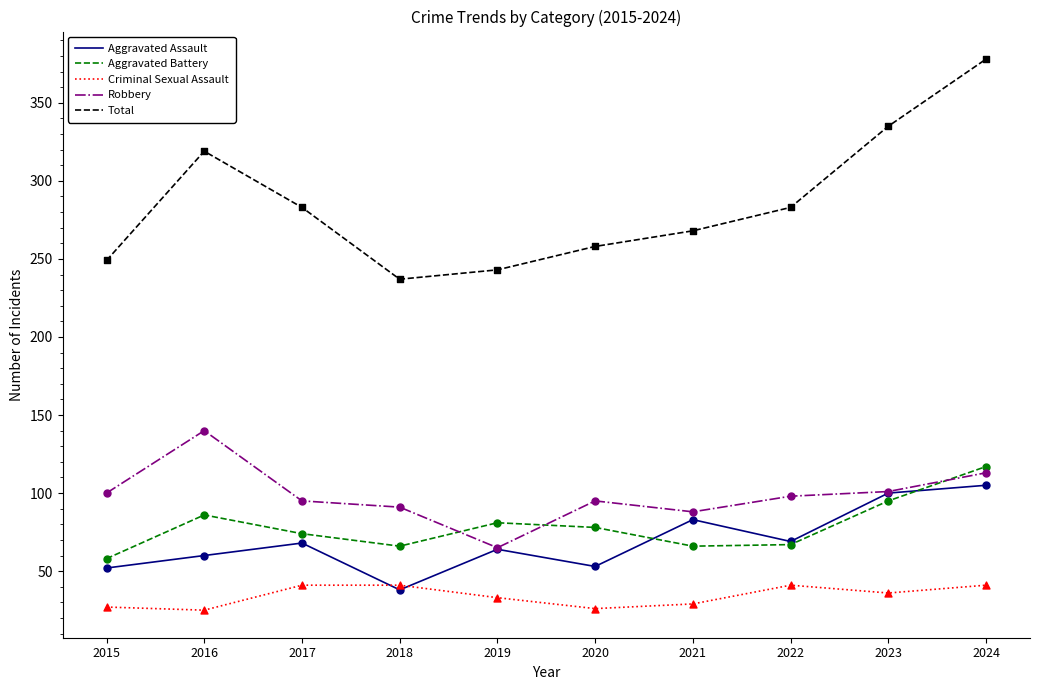

What are all the series names shown in the legend?

Aggravated Assault, Aggravated Battery, Criminal Sexual Assault, Robbery, Total